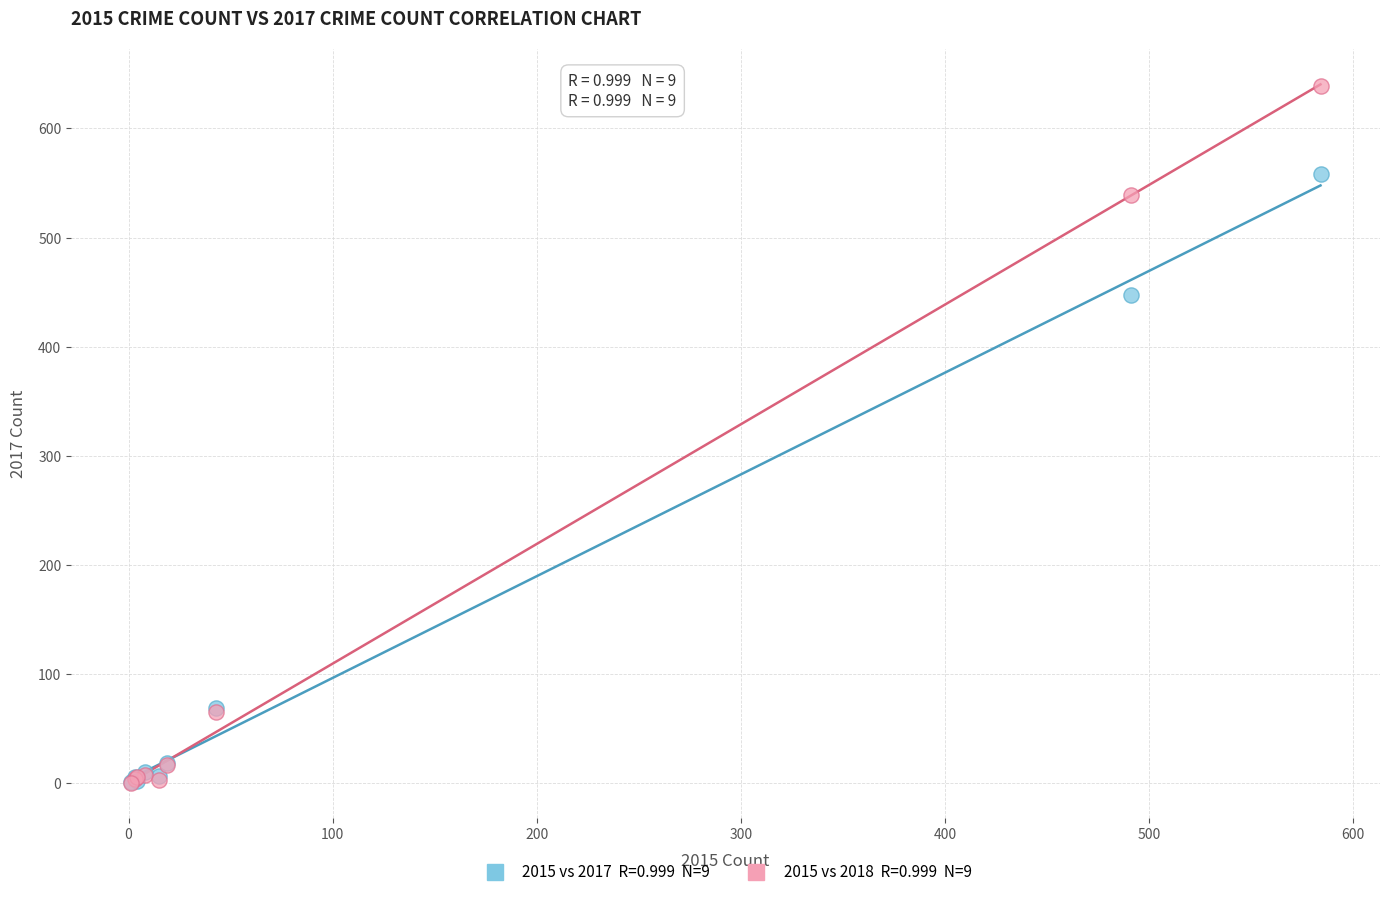

Across all series, what Y value is closest to 319?

447